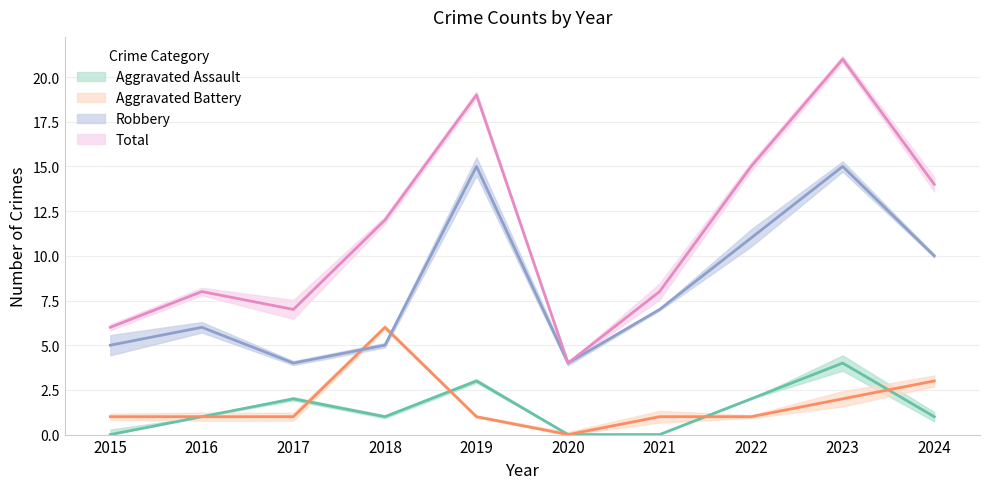

What is the lowest value of the Robbery series?

4